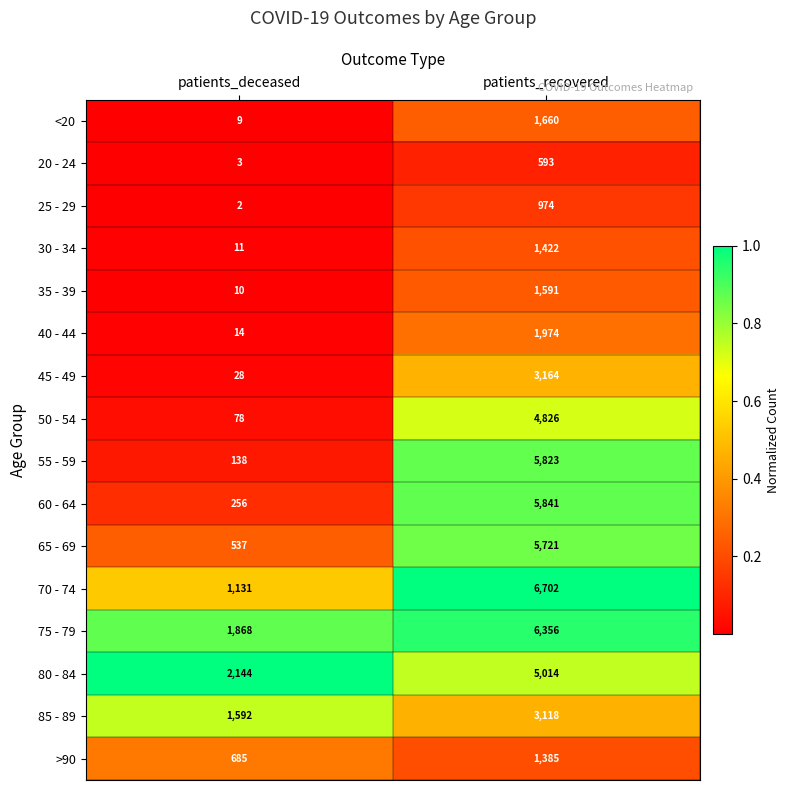

Rank the series at patients_deceased from highest to lowest value.

80 - 84, 75 - 79, 85 - 89, 70 - 74, >90, 65 - 69, 60 - 64, 55 - 59, 50 - 54, 45 - 49, 40 - 44, 30 - 34, 35 - 39, <20, 20 - 24, 25 - 29